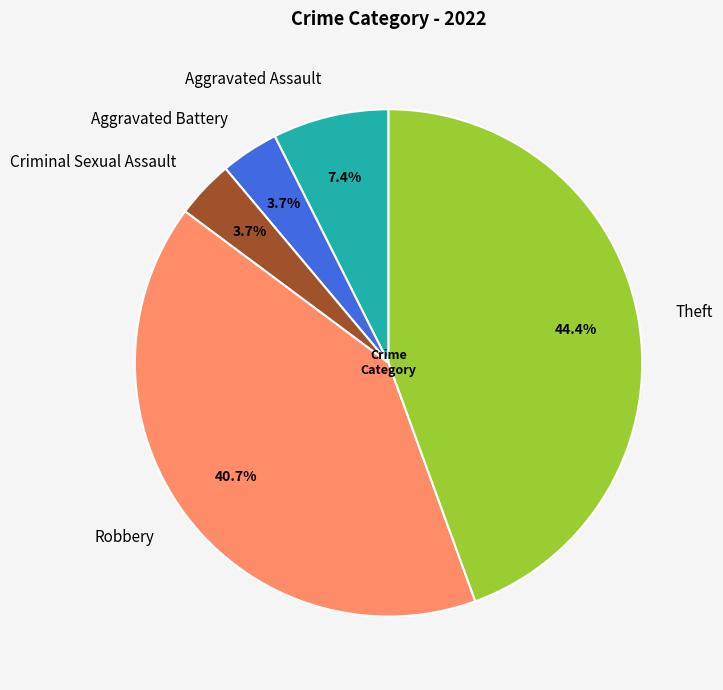

What percentage do Theft and Criminal Sexual Assault together represent?

48.1%